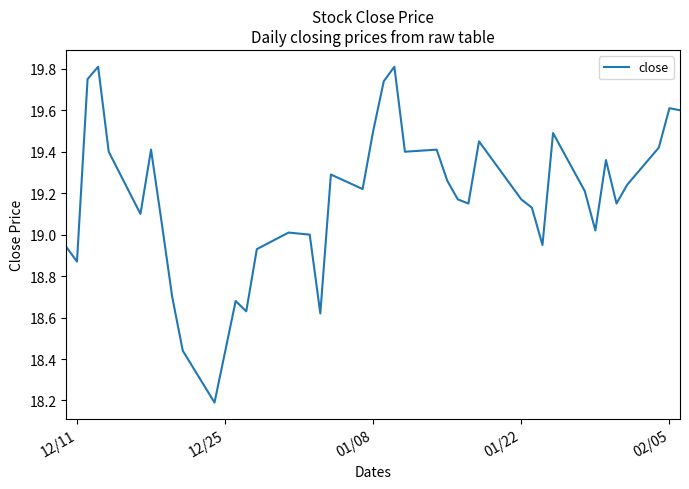

What is the smallest value displayed?

18.2